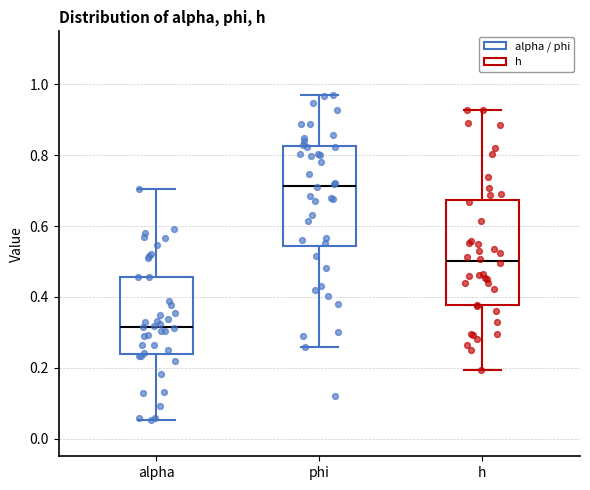

Which box has the highest median line?

phi